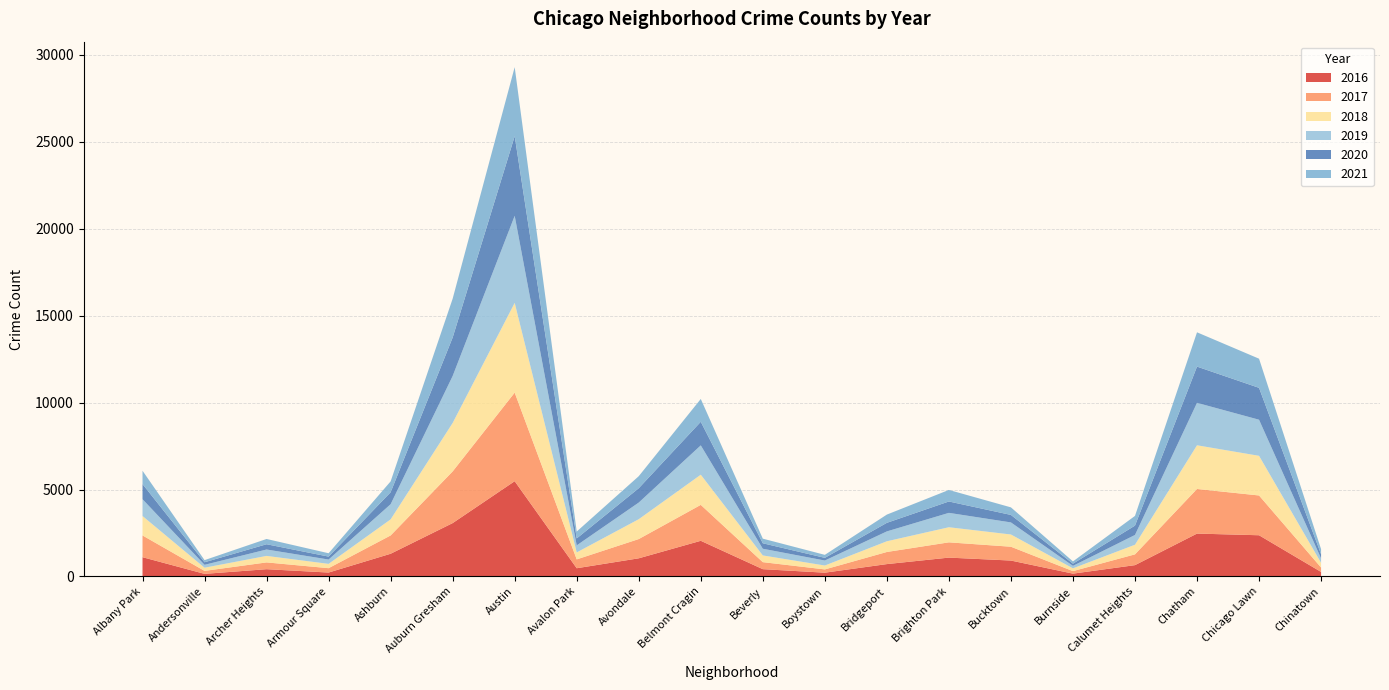

Reading left to right, extract all data points from this chart.

2017: Albany Park=1251	Andersonville=171	Archer Heights=391	Armour Square=251	Ashburn=1053	Auburn Gresham=2973	Austin=5095	Avalon Park=509	Avondale=1107	Belmont Cragin=2066	Beverly=404	Boystown=188	Bridgeport=697	Brighton Park=878	Bucktown=795	Burnside=145	Calumet Heights=620	Chatham=2566	Chicago Lawn=2288	Chinatown=253
2019: Albany Park=968	Andersonville=166	Archer Heights=368	Armour Square=249	Ashburn=872	Auburn Gresham=2701	Austin=5008	Avalon Park=405	Avondale=957	Belmont Cragin=1687	Beverly=385	Boystown=287	Bridgeport=568	Brighton Park=827	Bucktown=694	Burnside=142	Calumet Heights=561	Chatham=2441	Chicago Lawn=2076	Chinatown=253
2018: Albany Park=1117	Andersonville=183	Archer Heights=374	Armour Square=248	Ashburn=924	Auburn Gresham=2787	Austin=5162	Avalon Park=401	Avondale=1142	Belmont Cragin=1736	Beverly=386	Boystown=224	Bridgeport=616	Brighton Park=869	Bucktown=704	Burnside=160	Calumet Heights=554	Chatham=2513	Chicago Lawn=2281	Chinatown=273
2020: Albany Park=870	Andersonville=147	Archer Heights=303	Armour Square=169	Ashburn=686	Auburn Gresham=2212	Austin=4578	Avalon Park=400	Avondale=825	Belmont Cragin=1357	Beverly=315	Boystown=154	Bridgeport=493	Brighton Park=654	Bucktown=431	Burnside=126	Calumet Heights=538	Chatham=2084	Chicago Lawn=1834	Chinatown=239
2021: Albany Park=767	Andersonville=123	Archer Heights=303	Armour Square=193	Ashburn=627	Auburn Gresham=2236	Austin=3973	Avalon Park=395	Avondale=692	Belmont Cragin=1312	Beverly=265	Boystown=173	Bridgeport=474	Brighton Park=664	Bucktown=435	Burnside=130	Calumet Heights=559	Chatham=1973	Chicago Lawn=1676	Chinatown=293
2016: Albany Park=1110	Andersonville=151	Archer Heights=419	Armour Square=227	Ashburn=1308	Auburn Gresham=3071	Austin=5481	Avalon Park=475	Avondale=1046	Belmont Cragin=2053	Beverly=421	Boystown=219	Bridgeport=713	Brighton Park=1086	Bucktown=917	Burnside=164	Calumet Heights=653	Chatham=2468	Chicago Lawn=2372	Chinatown=262